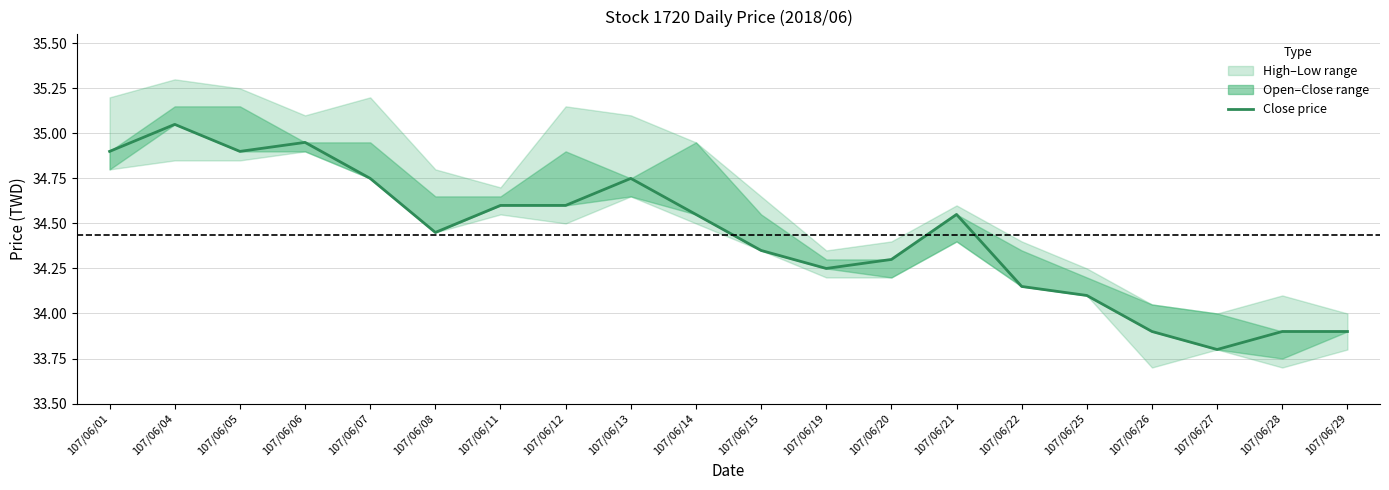

True or false: there are more than 1 points higher than both neighbors.

True